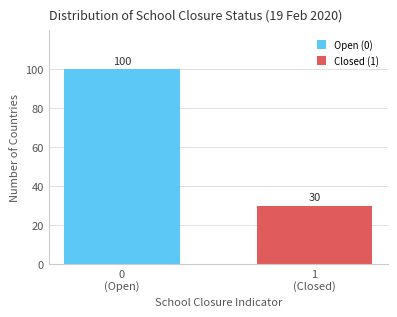

Reading right to left, what are all the values shown in this chart?

30	100